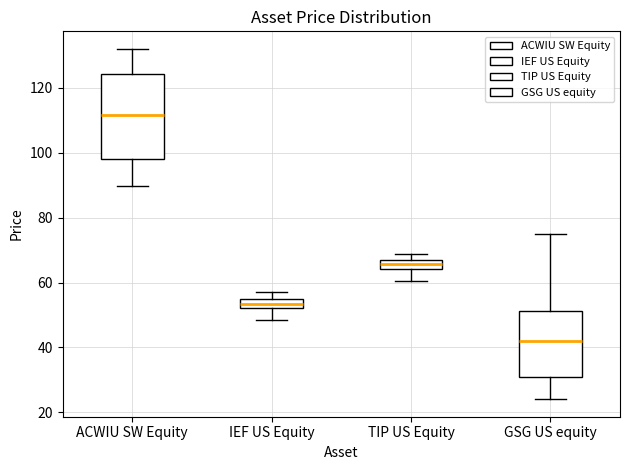

Which box's median line is the lowest?

GSG US equity